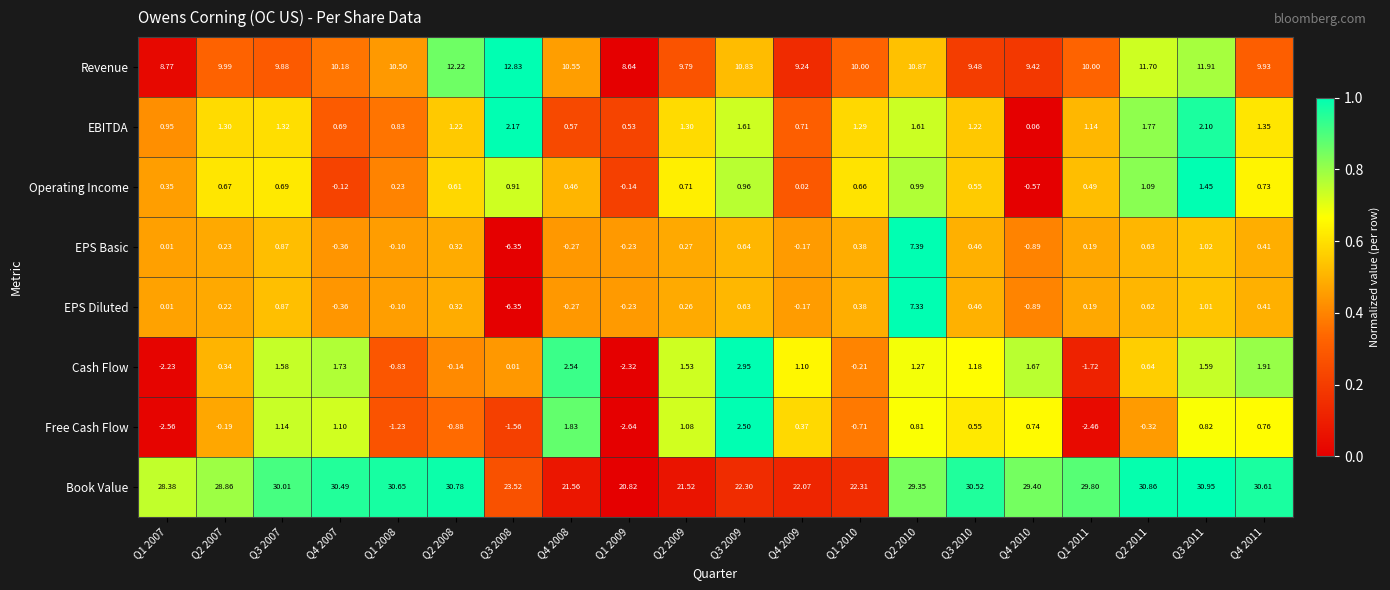

Which series changed the most between Q4 2007 and Q1 2008?

Cash Flow